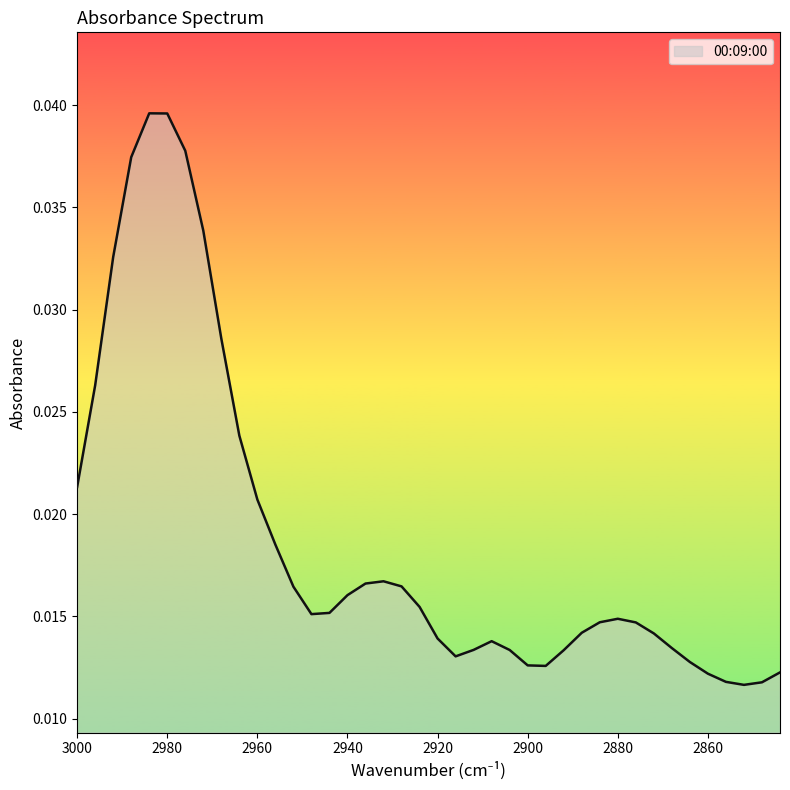

Is it true that the value at 2968 is 0.1?

False